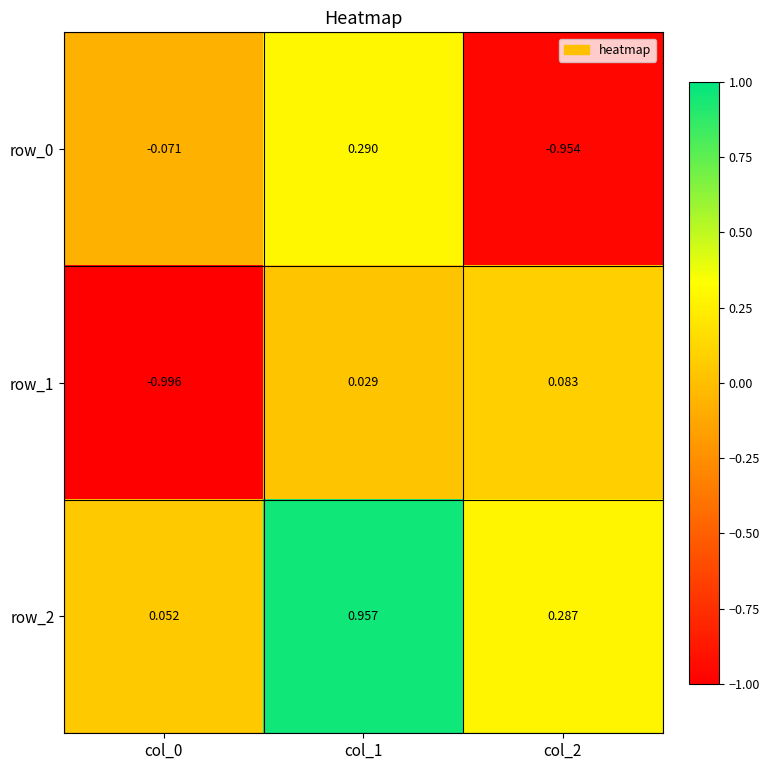

Is the value of row_1 at col_1 greater than the value of row_0 at col_1?

No